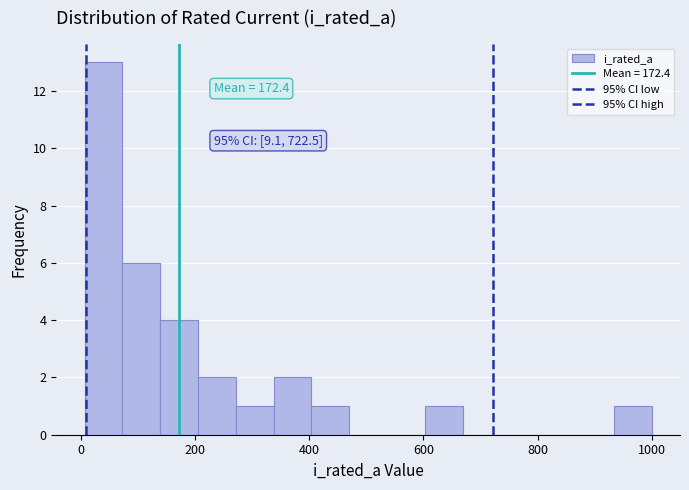

Around what value on the x-axis is the tallest bar? Give the approximate position of its centre, as read against the axis.

40